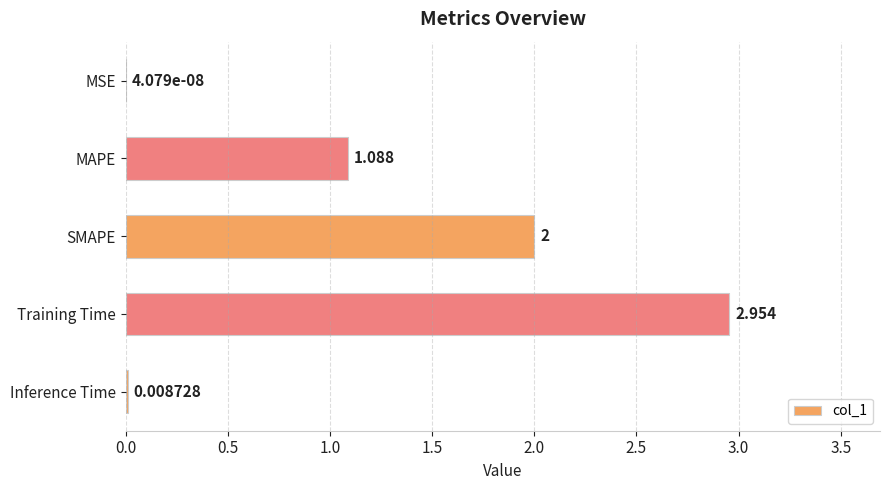

Between Training Time and Inference Time, which is larger?

Training Time